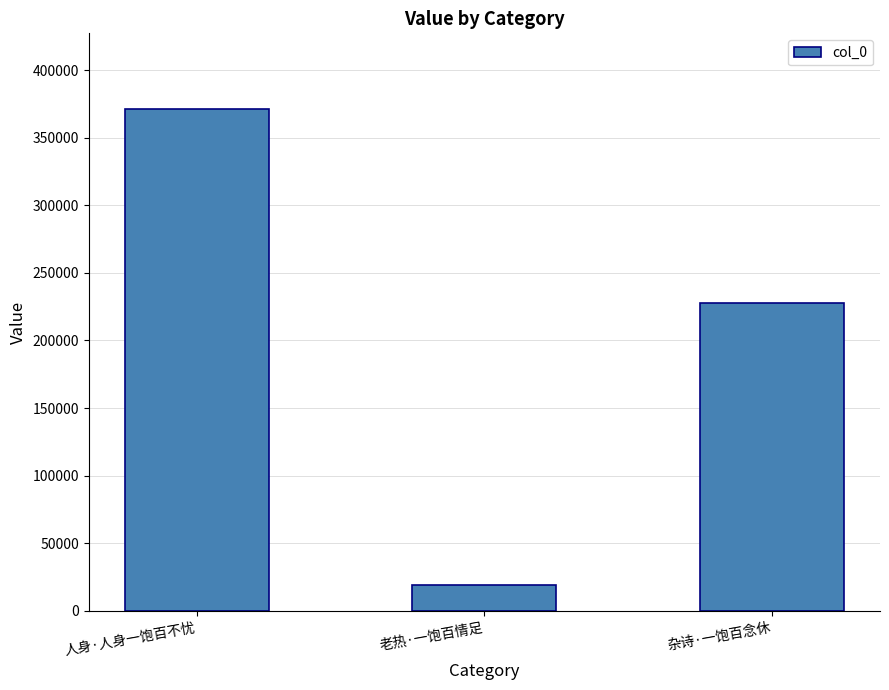

At which category does the chart reach its peak across all series?

人身·人身一饱百不忧